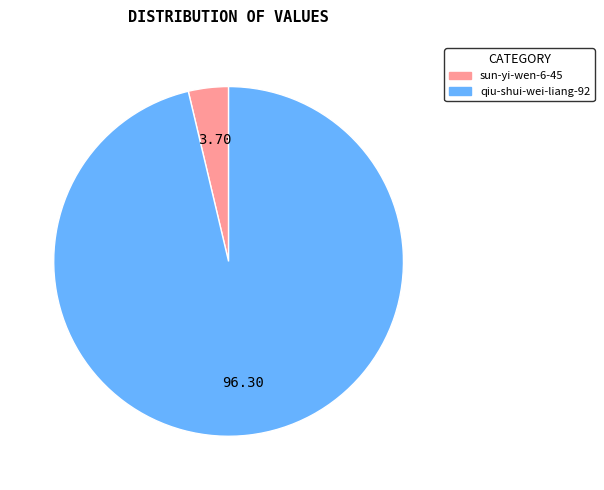

Rank the categories by value from lowest to highest.

sun-yi-wen-6-45, qiu-shui-wei-liang-92